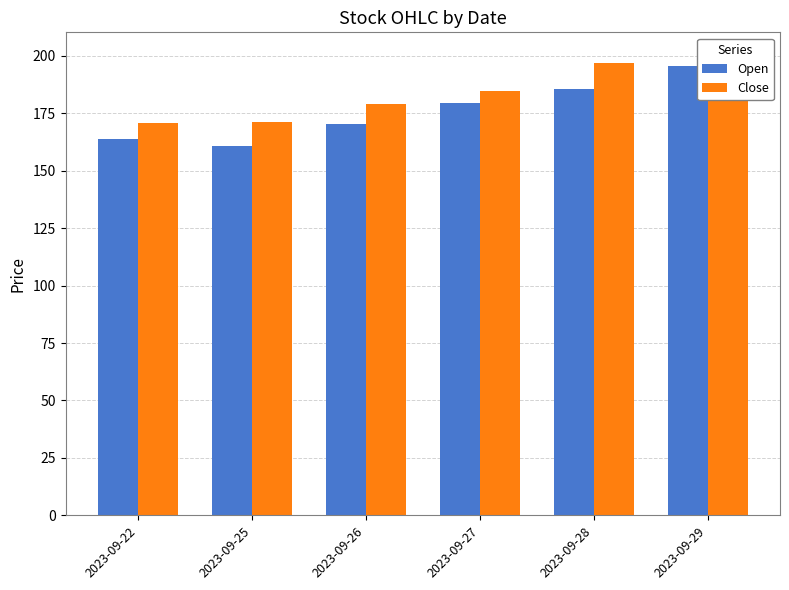

What is the difference between the Open values at 2023-09-27 and 2023-09-26?

9.2